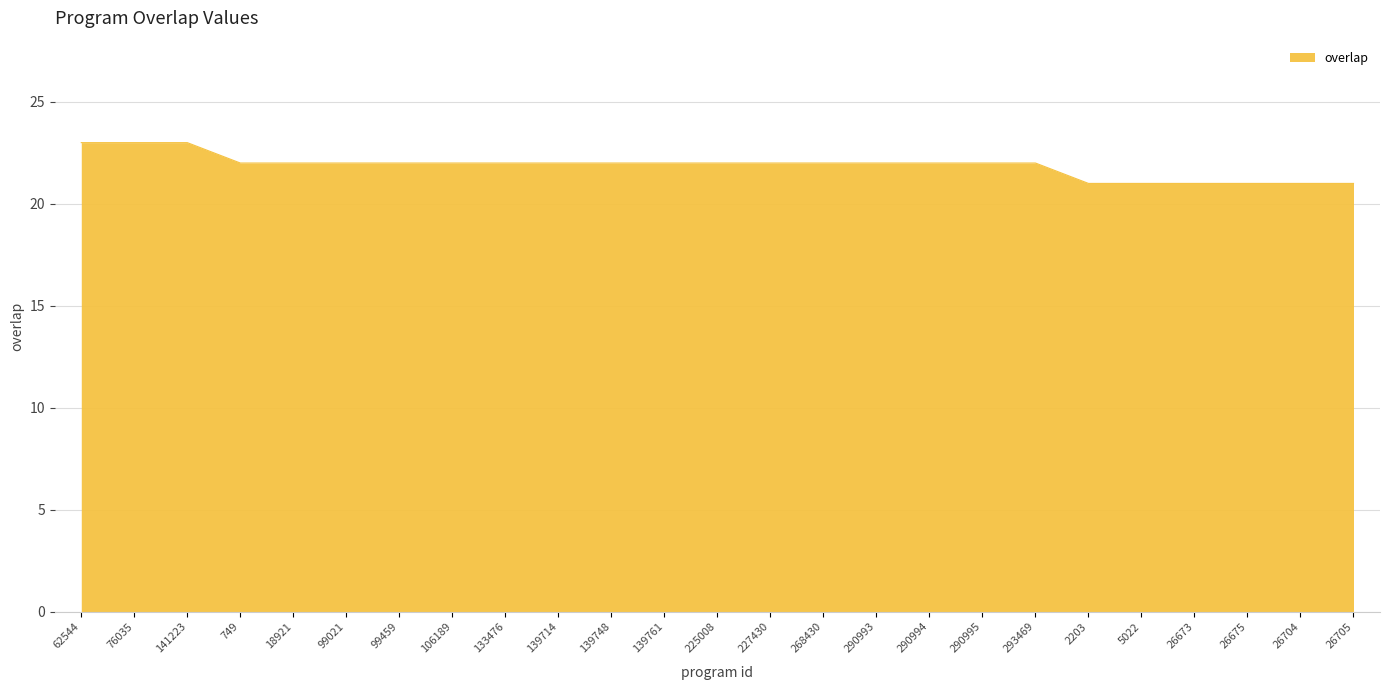

Does the chart display data point markers on the line(s)?

No